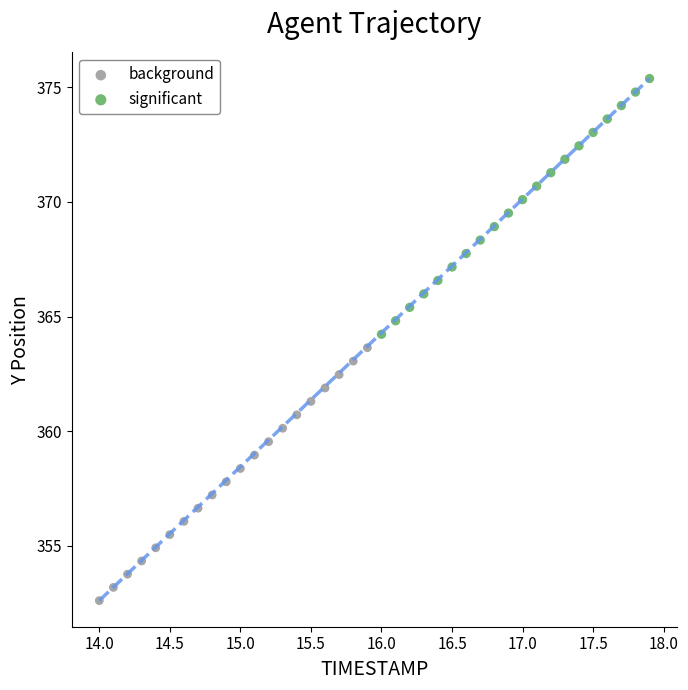

Which series reaches the minimum Y coordinate?

background